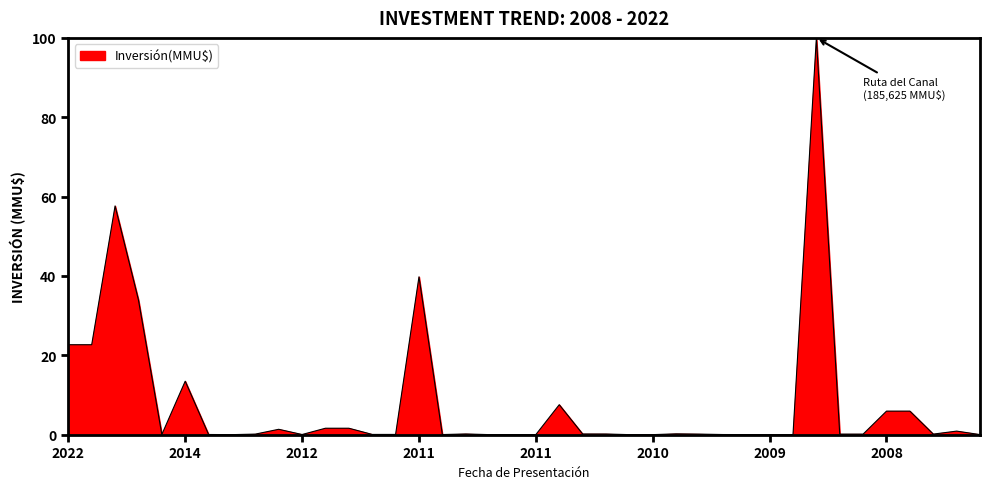

What is the greatest value displayed?

100.0